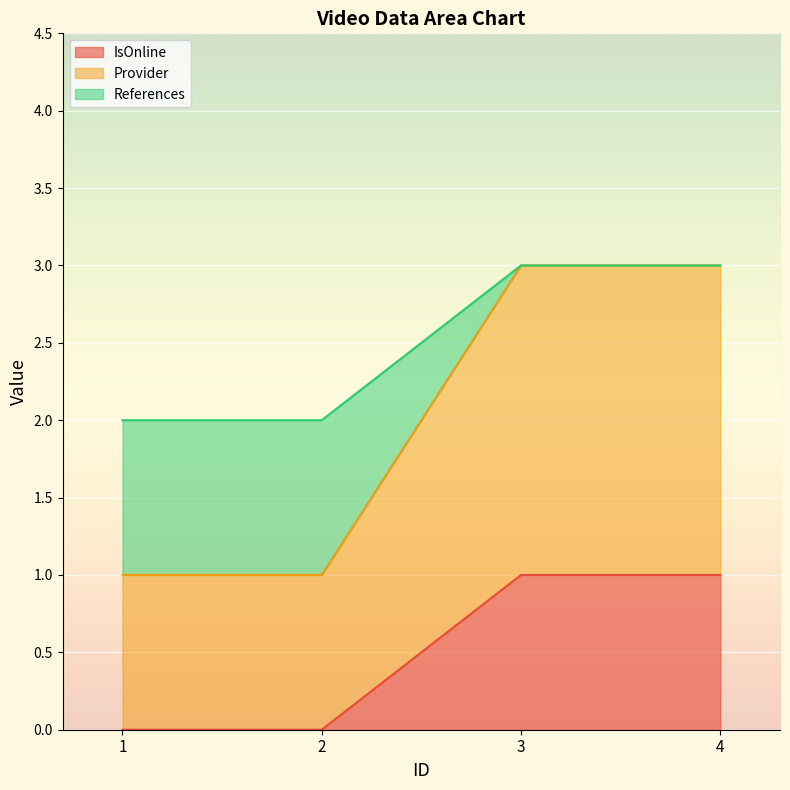

What are all the series names shown in the legend?

IsOnline, Provider, References